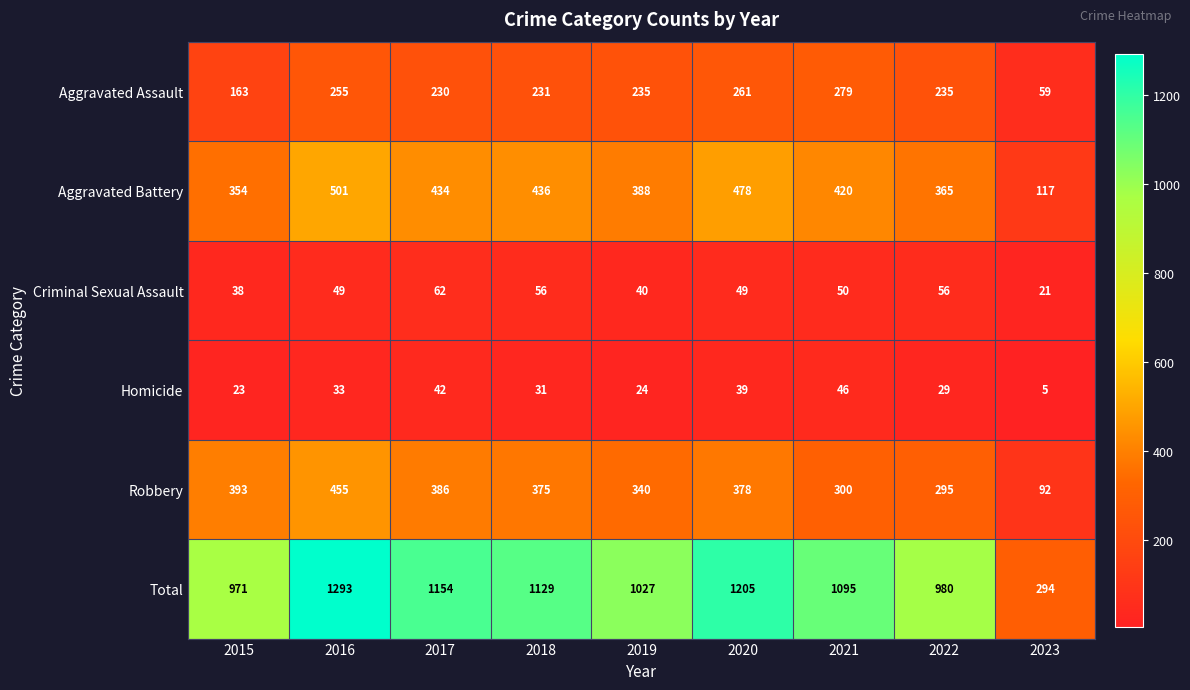

What is the difference between the maximum and minimum values in the Homicide series?

41